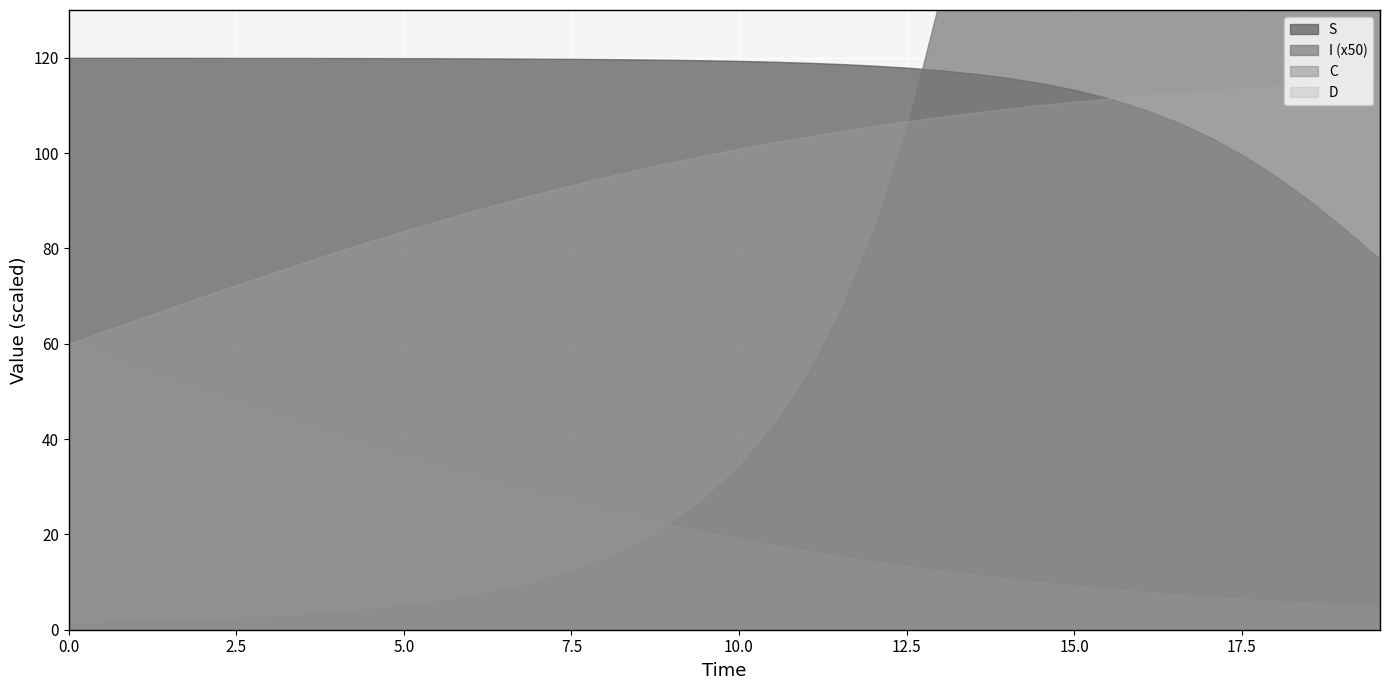

True or false: time has a value of 2.6 at C.

False